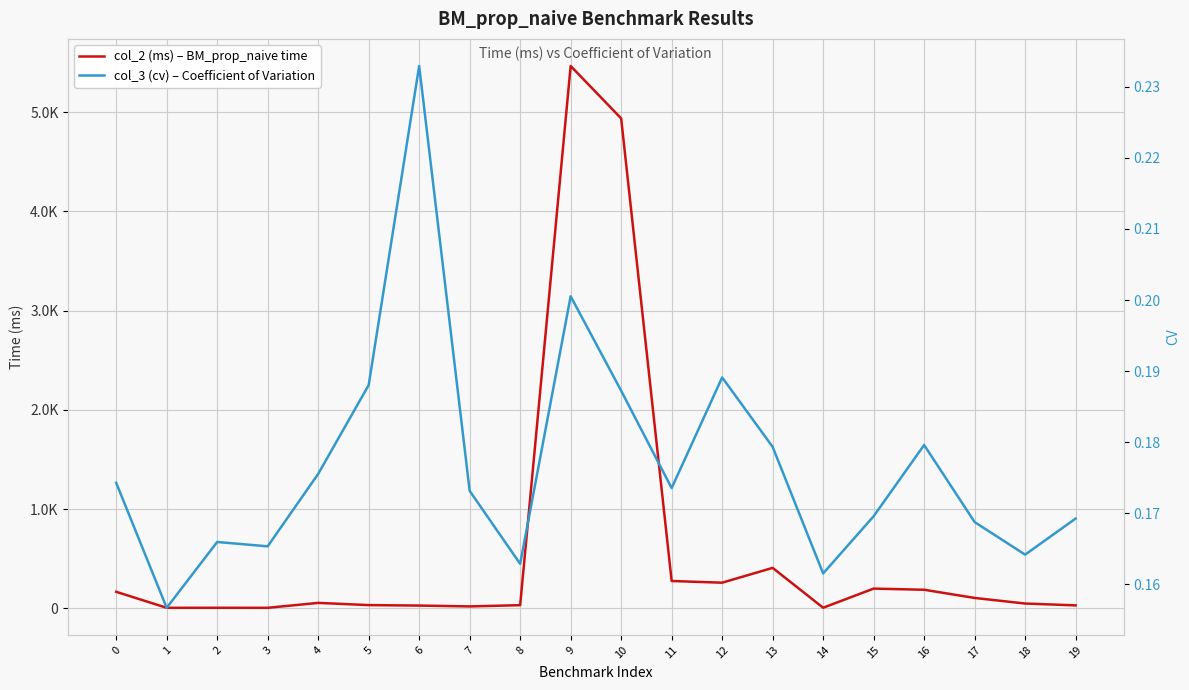

Reading left to right, list all the values displayed in this chart.

col_2 (ms) – BM_prop_naive time: 0=165.7	1=4.4	2=4.6	3=4.3	4=53.9	5=31.7	6=26.9	7=18.4	8=31.0	9=5466.2	10=4937.8	11=274.4	12=257.6	13=406.9	14=5.0	15=198.0	16=186.3	17=103.7	18=47.5	19=28.9
col_3 (cv) – Coefficient of Variation: 0=0.2	1=0.2	2=0.2	3=0.2	4=0.2	5=0.2	6=0.2	7=0.2	8=0.2	9=0.2	10=0.2	11=0.2	12=0.2	13=0.2	14=0.2	15=0.2	16=0.2	17=0.2	18=0.2	19=0.2